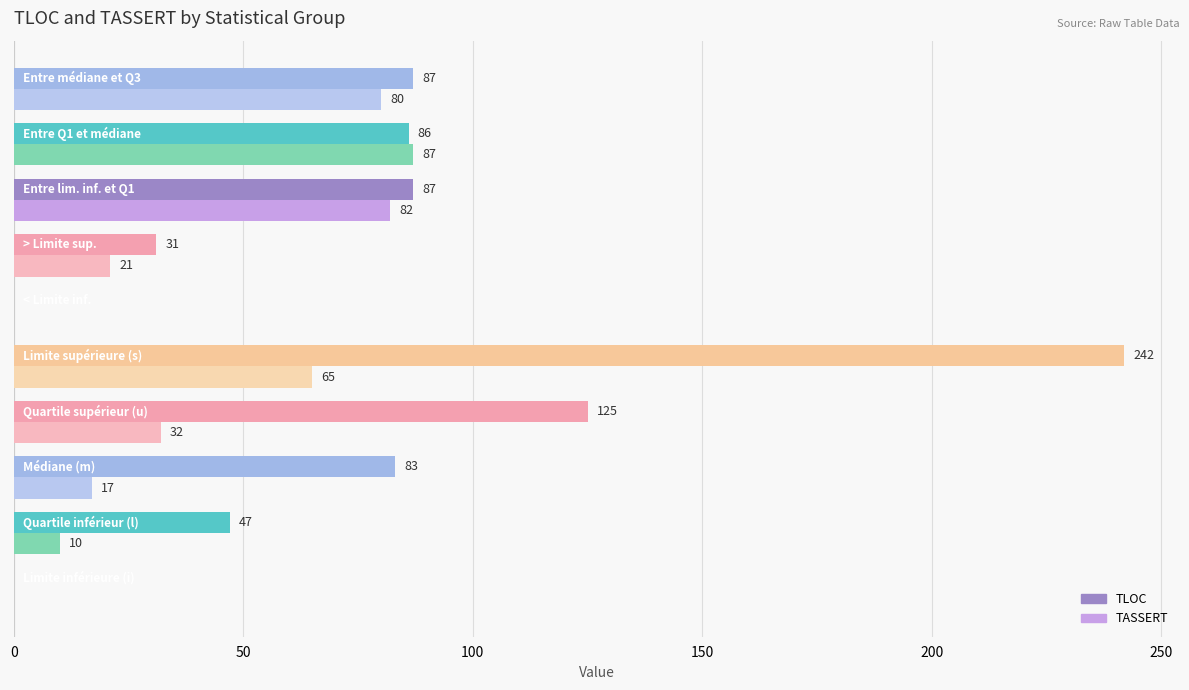

What is the sum of all TLOC values?

788